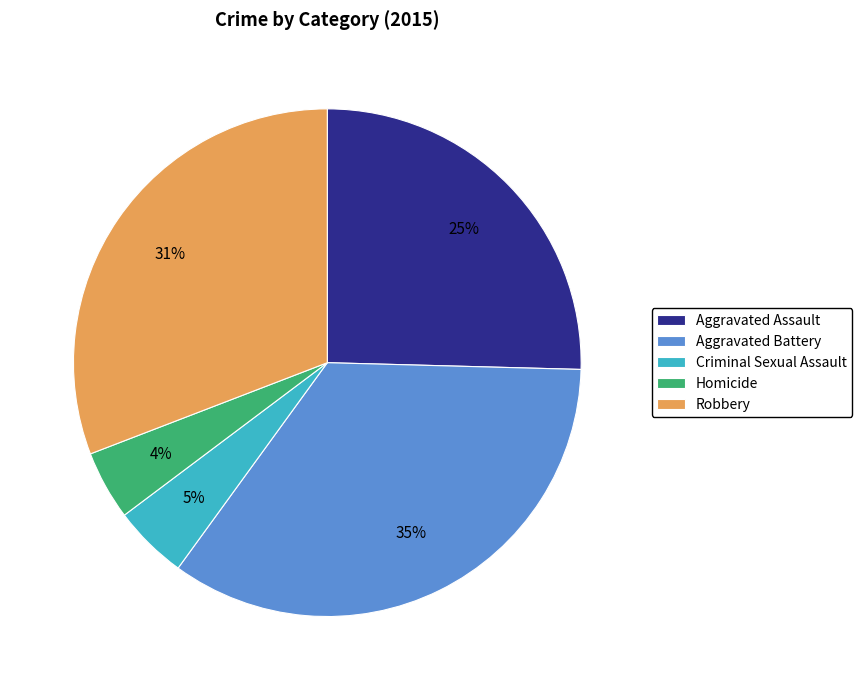

The Aggravated Battery slice represents 46% of the pie. True or false?

False